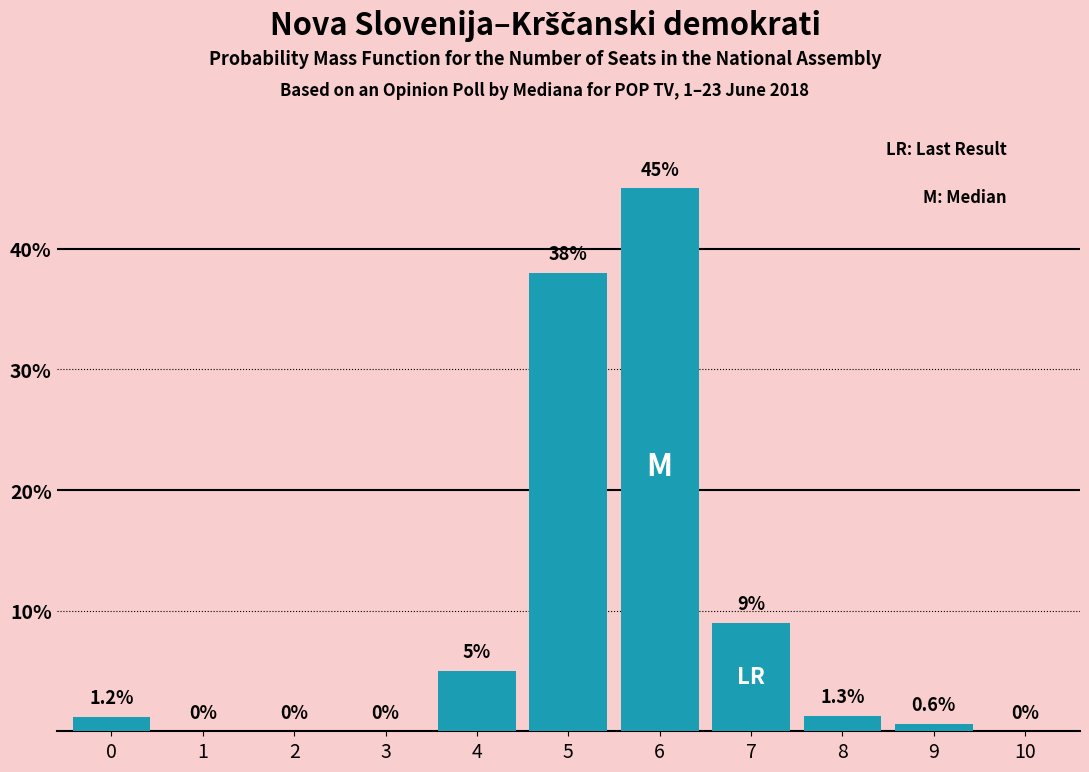

The value at 0 is 1.2. True or false?

True